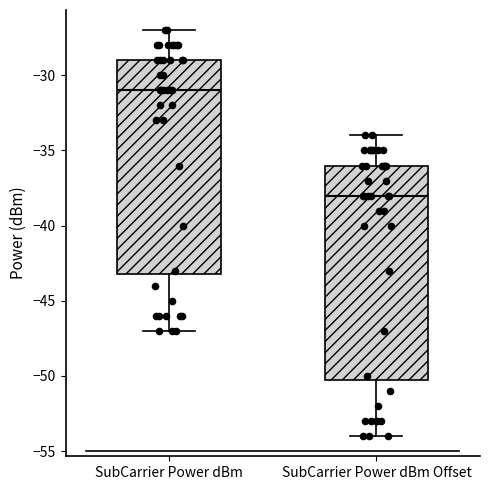

Which box has the highest median line?

SubCarrier Power dBm